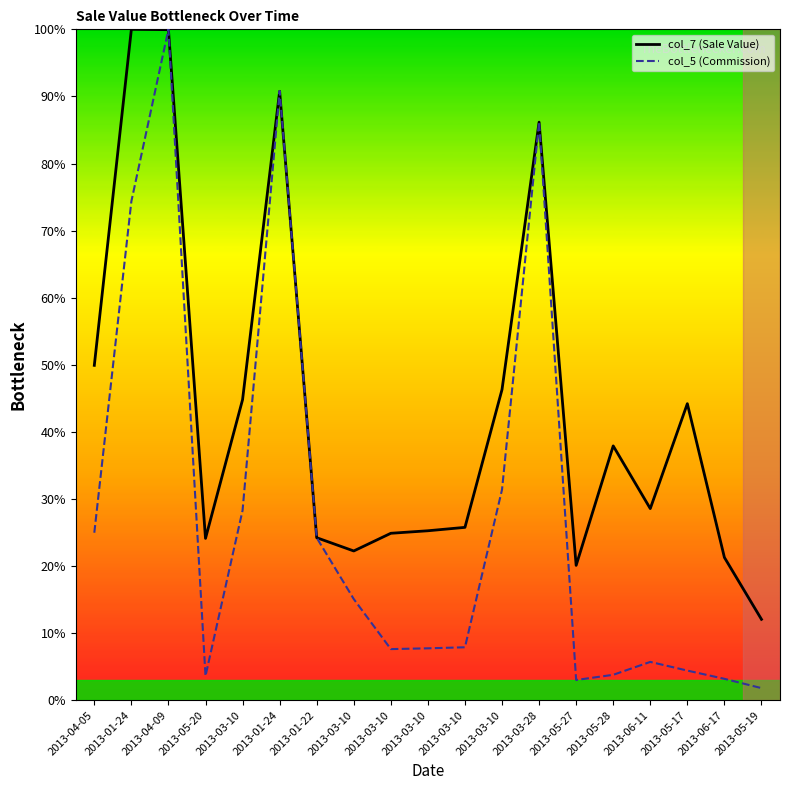

What are all the series names shown in the legend?

col_7 (Sale Value), col_5 (Commission)